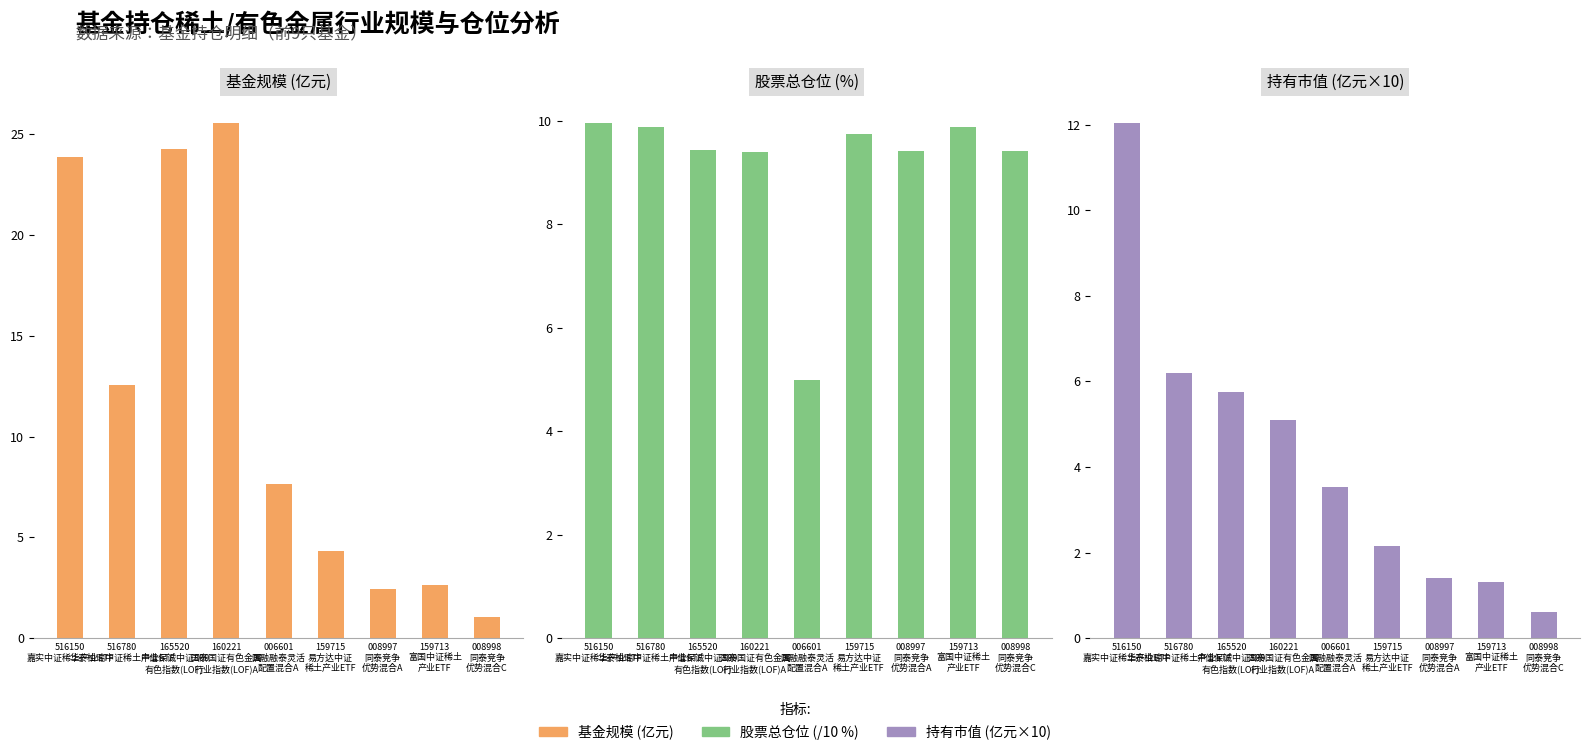

Reading right to left, extract all data points from this chart.

基金规模 (亿元): 1.1	2.6	2.4	4.3	7.7	25.5	24.3	12.5	23.9
股票总仓位 (%): 9.4	9.9	9.4	9.8	5.0	9.4	9.4	9.9	10.0
持有市值 (亿元×10): 0.6	1.3	1.4	2.2	3.5	5.1	5.8	6.2	12.0